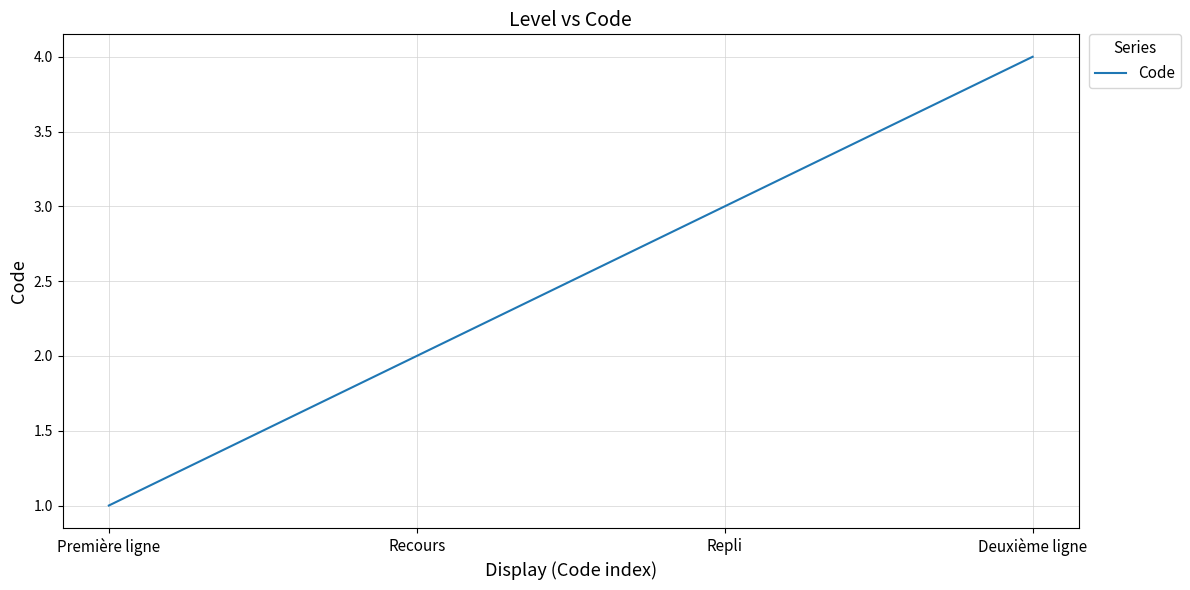

The chart shows a value of 3 at Repli. True or false?

True